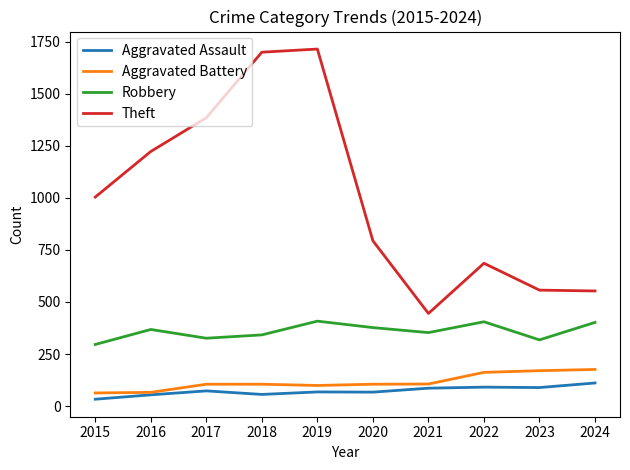

Does the chart have visible grid lines?

No